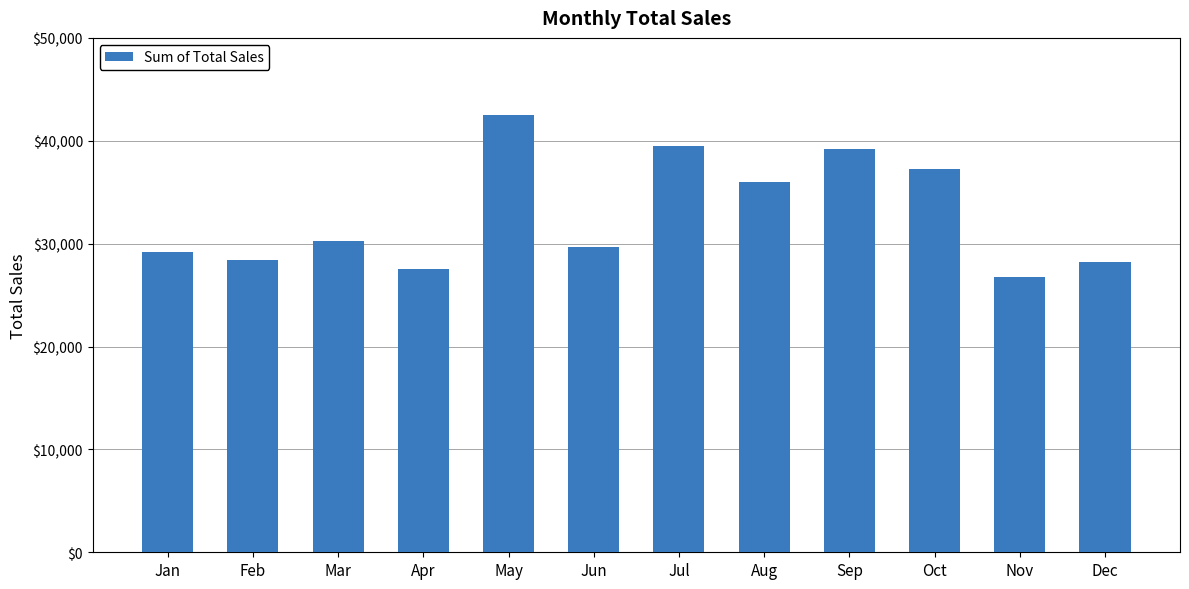

What value does the data have at Feb, to the nearest 50?

28400